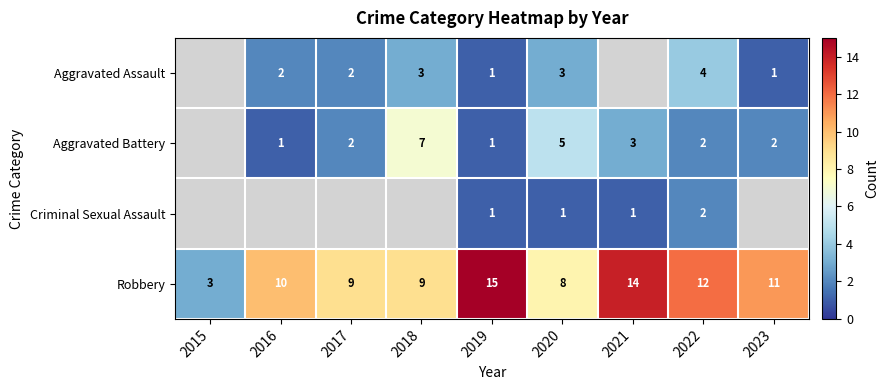

What is the sum of the Aggravated Battery values at 2022 and 2023?

4